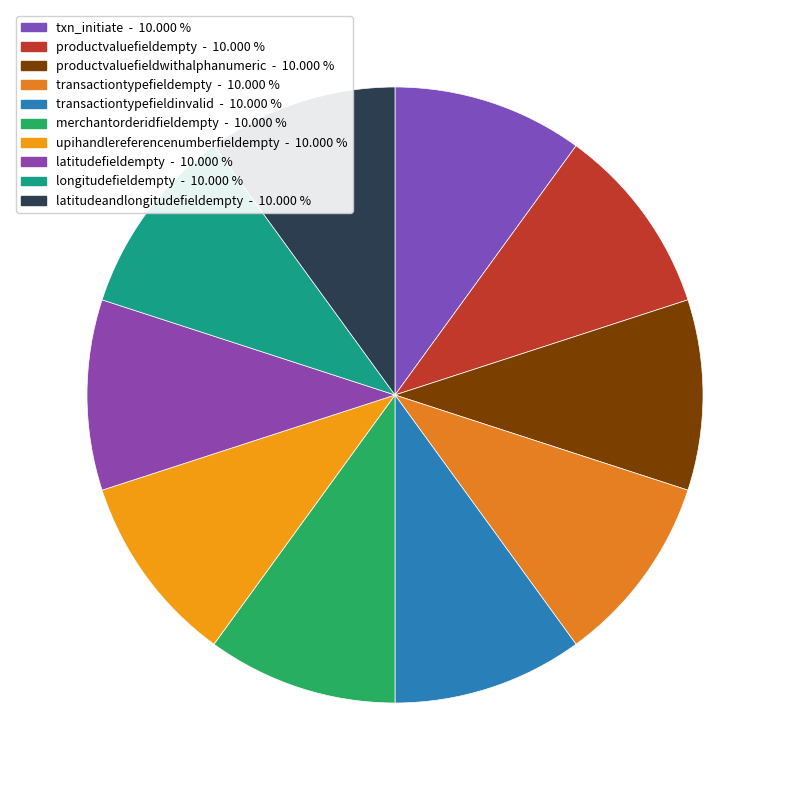

Is there any slice that represents more than half of the pie?

No